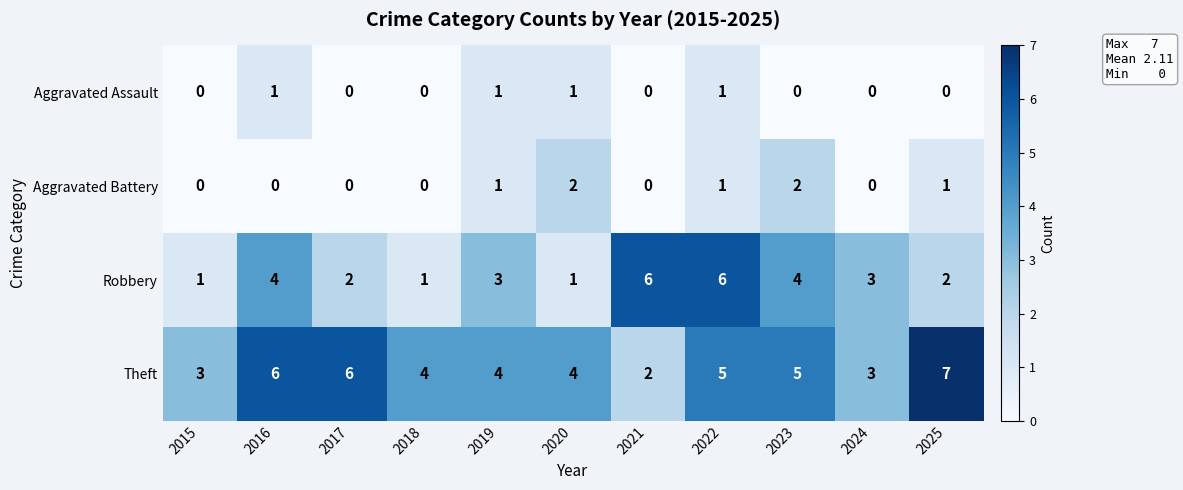

What is the sum of all Robbery values?

33